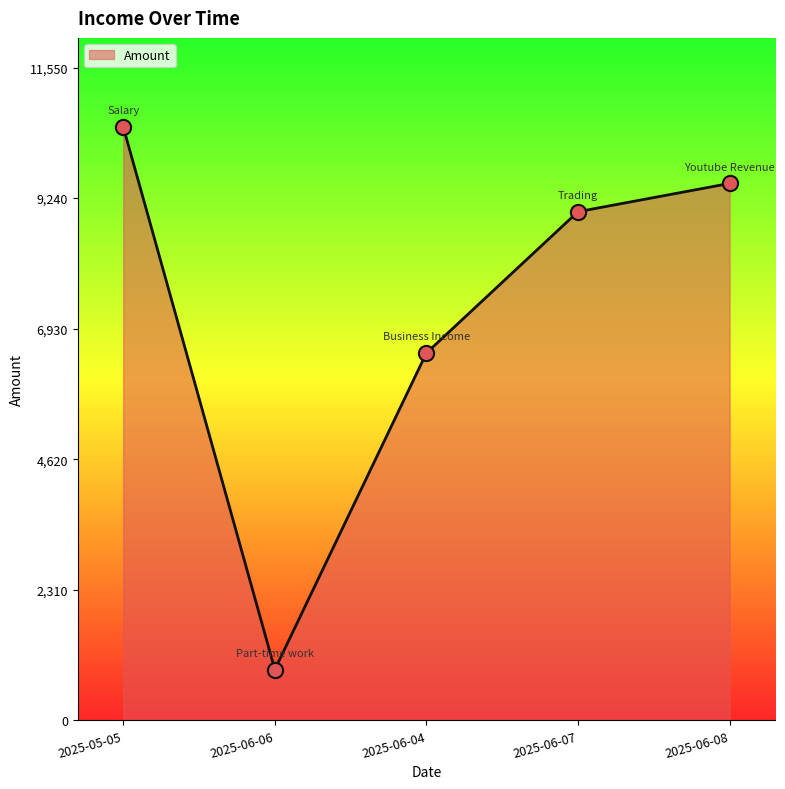

Between 2025-06-04 and 2025-06-06, which is larger?

2025-06-04